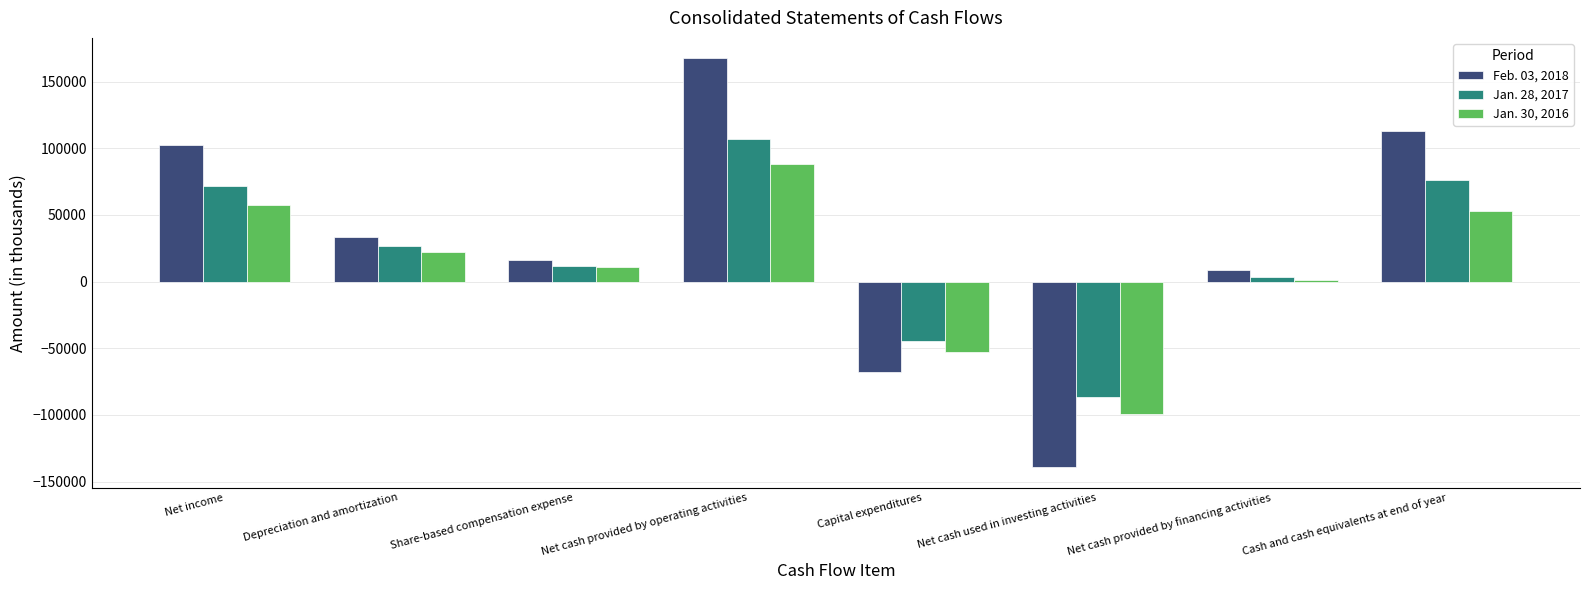

What are all the series names shown in the legend?

Feb. 03, 2018, Jan. 28, 2017, Jan. 30, 2016